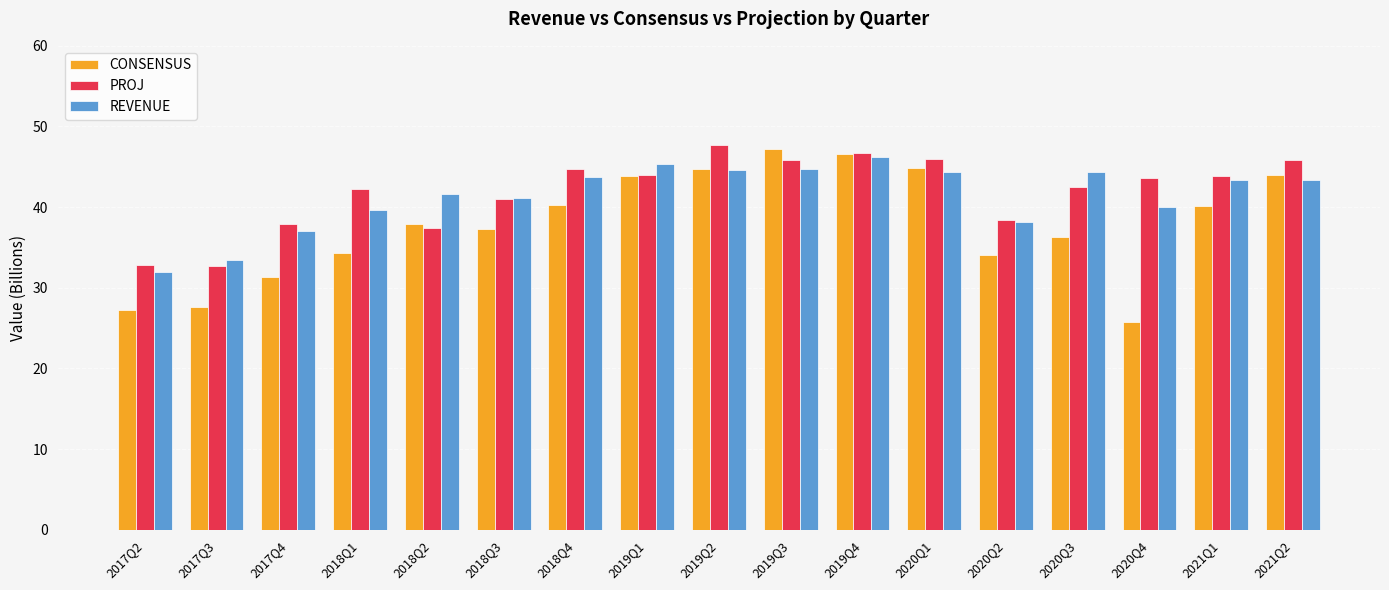

What is the difference between the maximum and minimum values in the PROJ series?

15.0